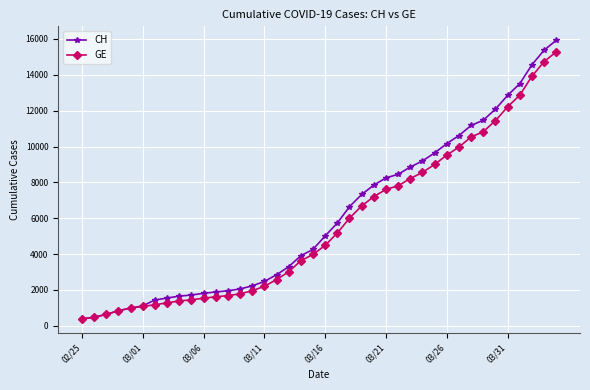

What is the value of the GE point at the 18th from the left?

3010